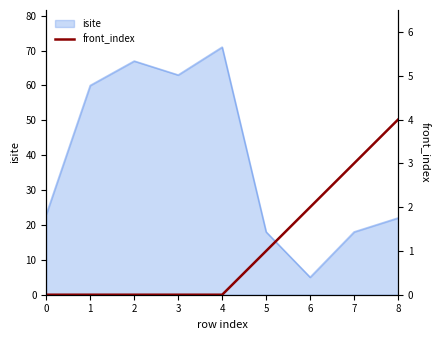

Between 4 and 2, which is larger?

4